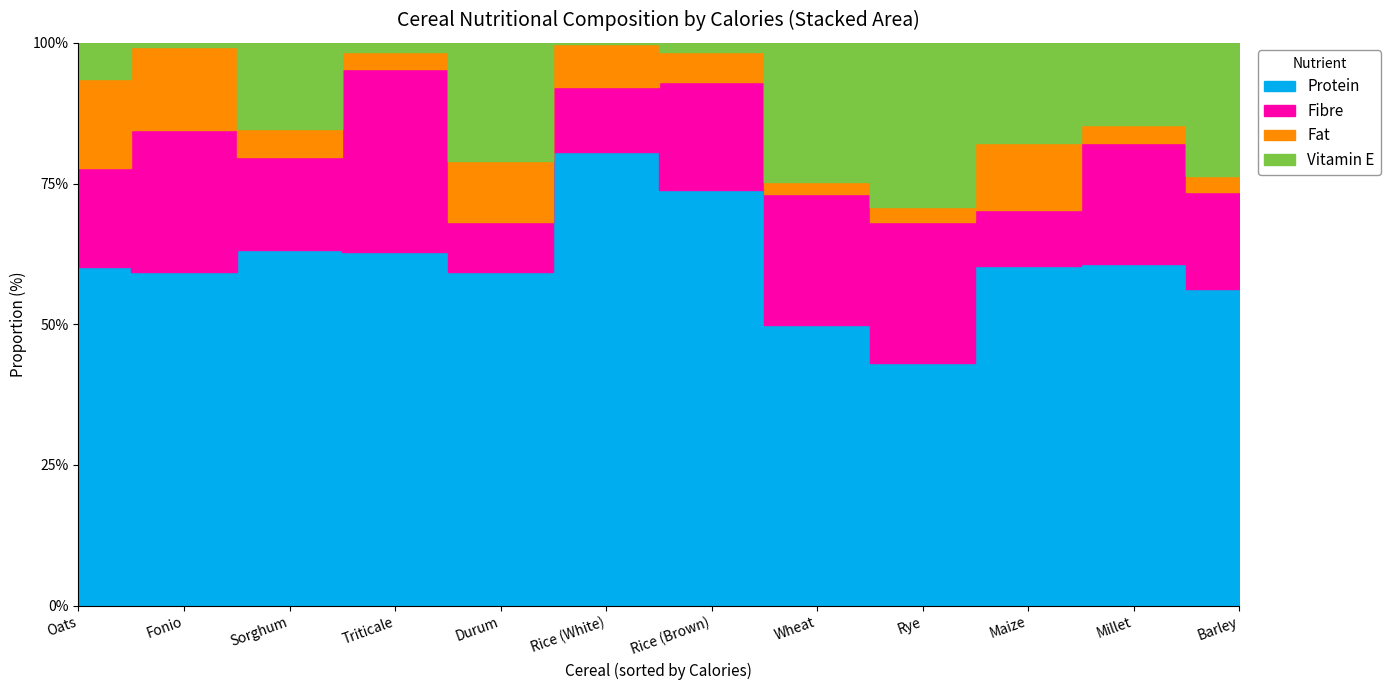

At which category is the sum across all series the highest?

Rye